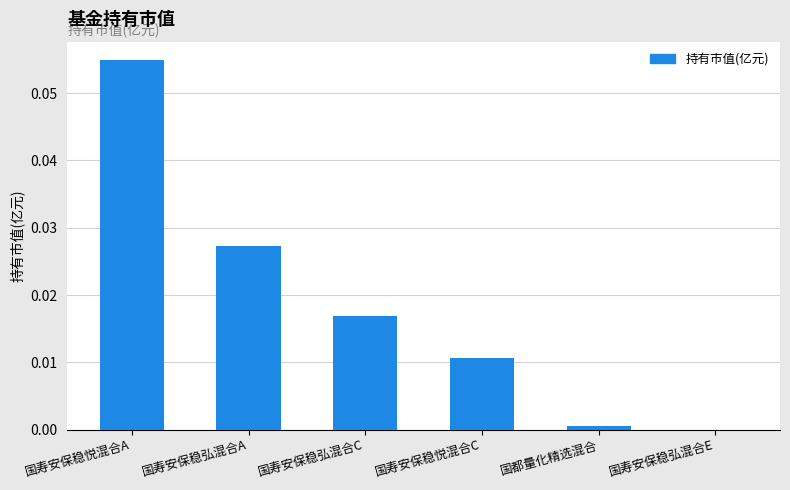

Which category has the highest value across all series?

国寿安保稳悦混合A